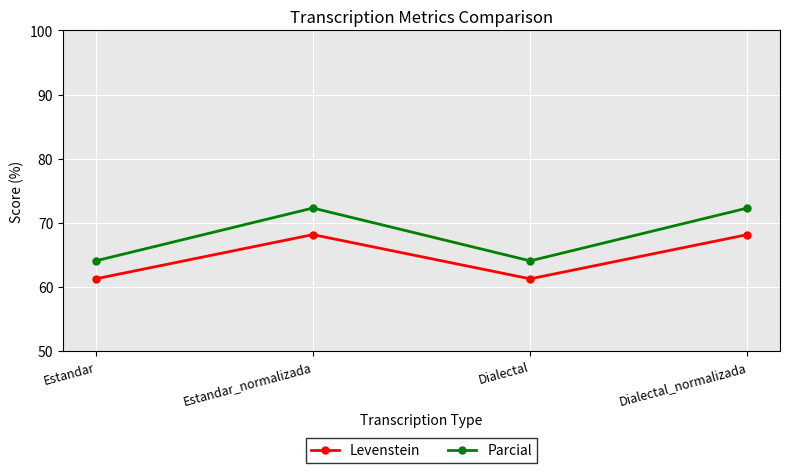

The Parcial series shows 15.5 at Dialectal_normalizada. True or false?

False